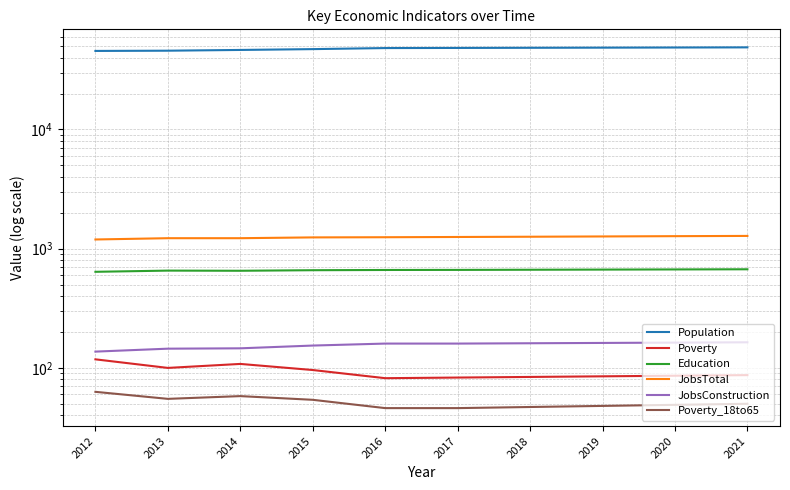

At which label does Population first exceed 48319?

2018